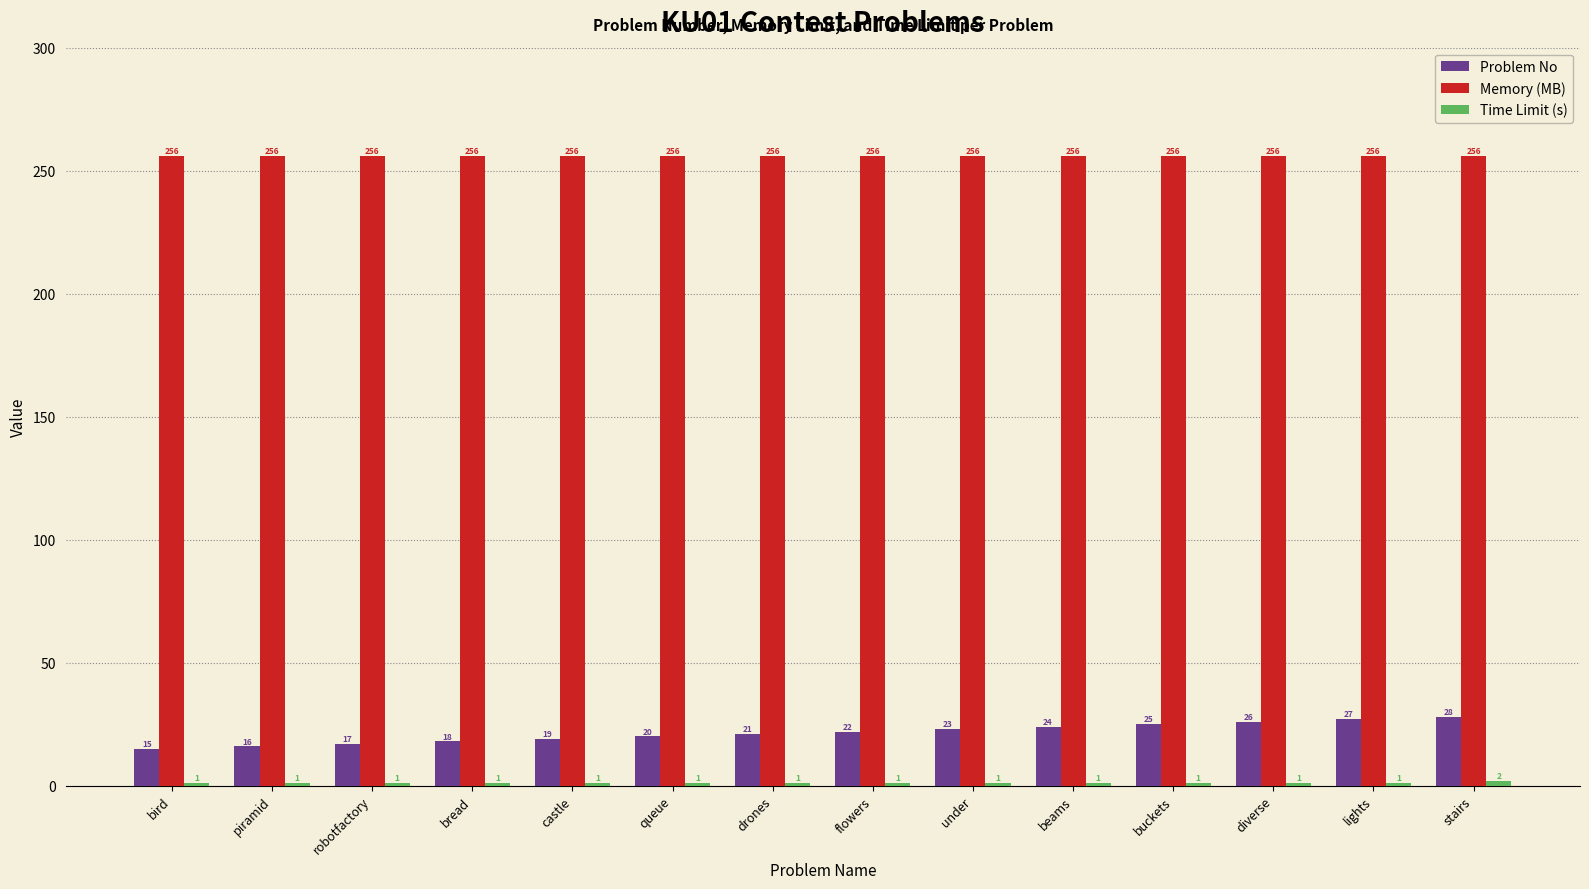

The Memory (MB) series shows 256 at under. True or false?

True